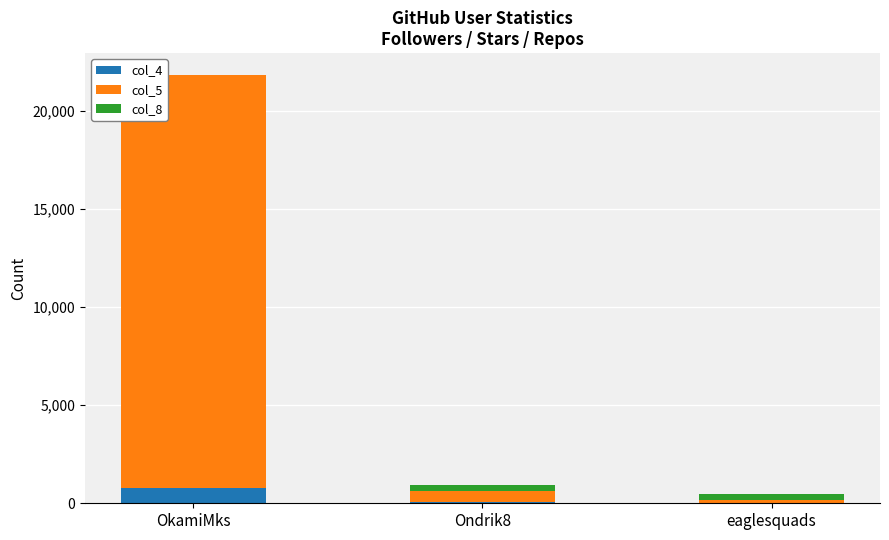

The col_4 series shows 762 at OkamiMks. True or false?

True